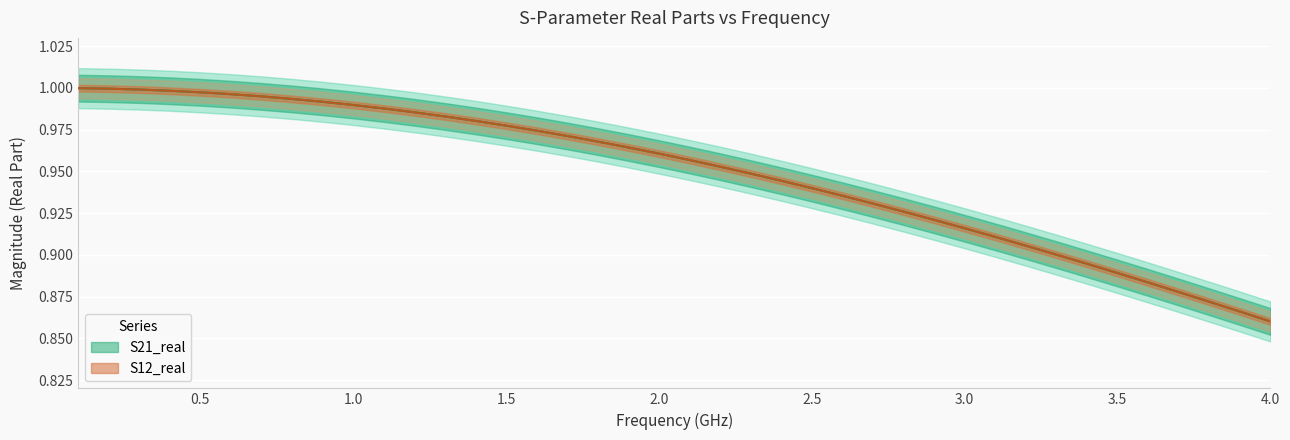

How many data points does each series have?

40